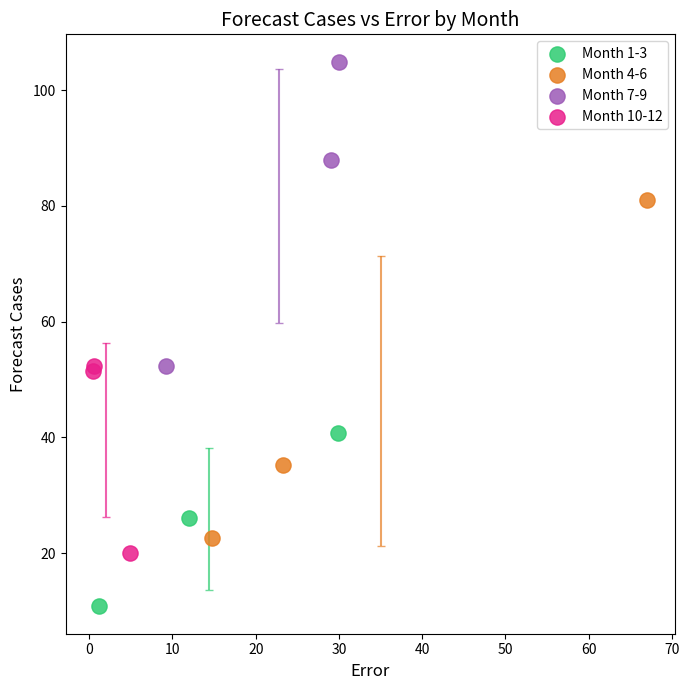

Which series contains the highest Y value?

Month 7-9